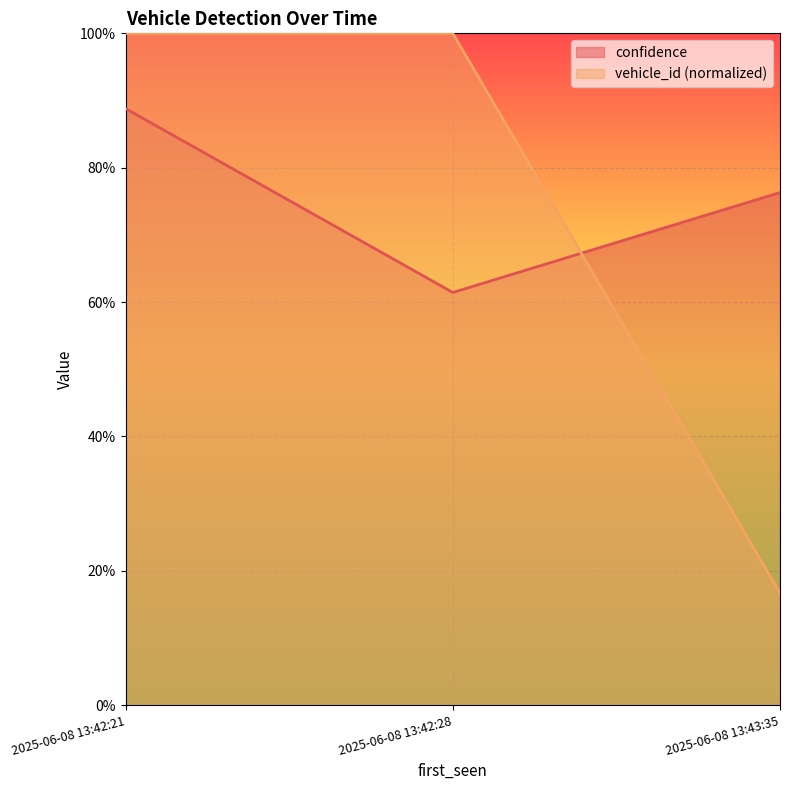

What position from the left is 2025-06-08 13:43:35?

3